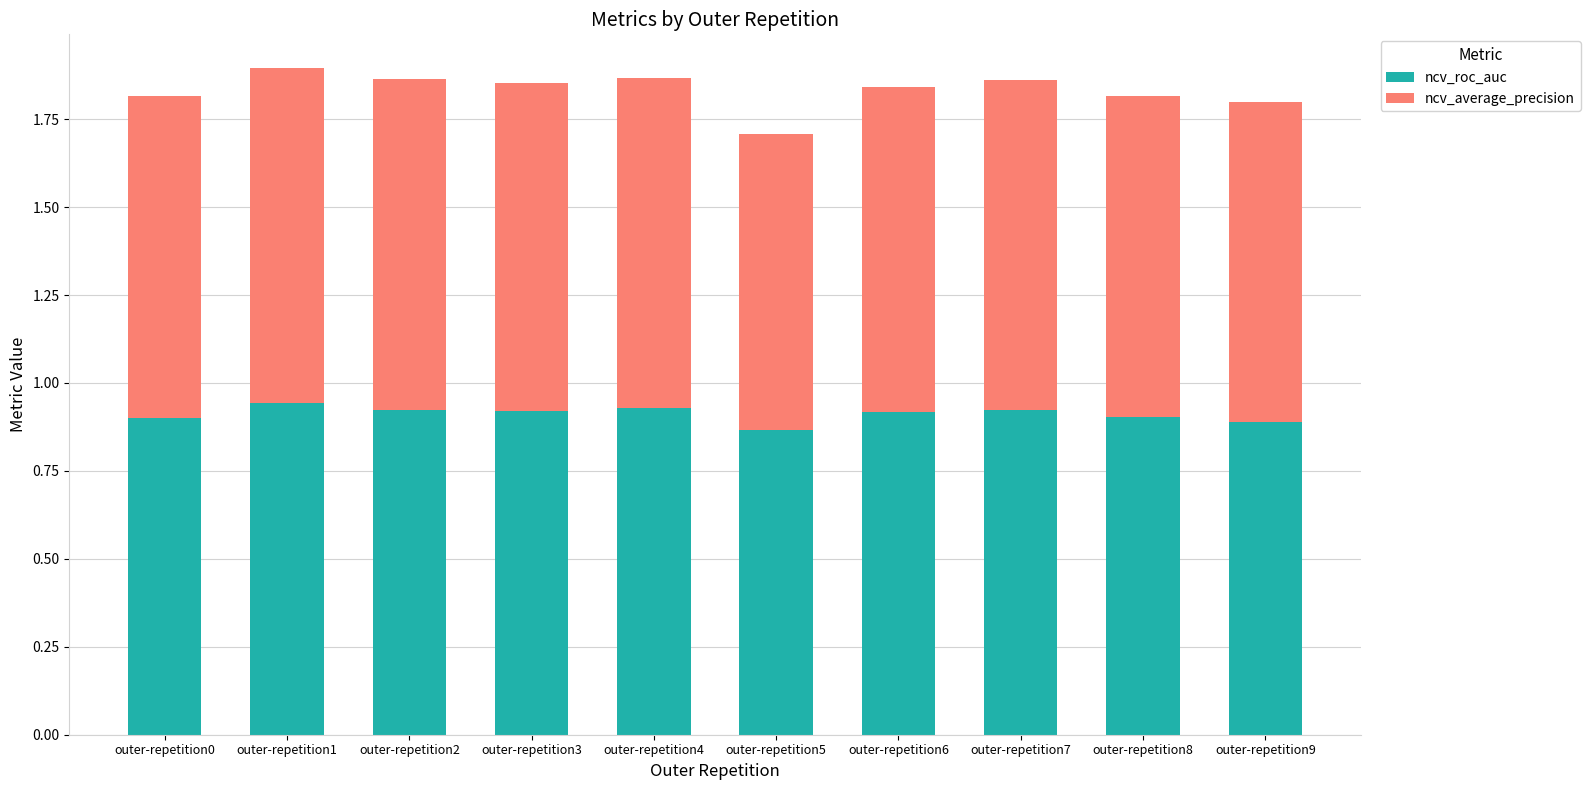

How many ncv_roc_auc values are between 0 and 1?

10